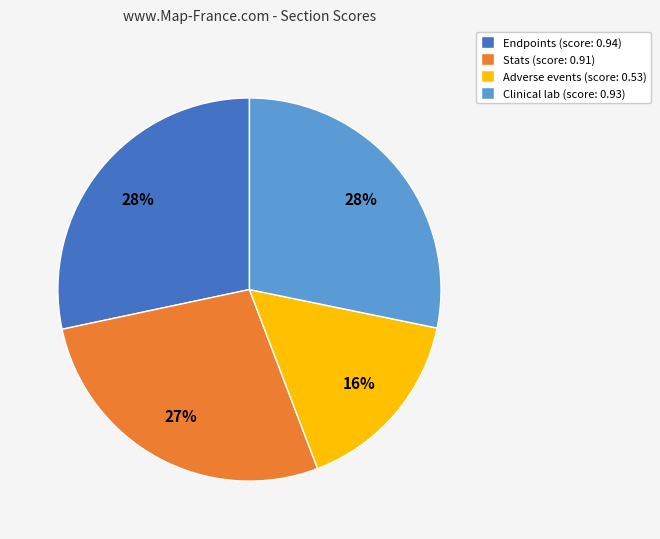

Between Adverse events (score: 0.53) and Clinical lab (score: 0.93), which is larger?

Clinical lab (score: 0.93)